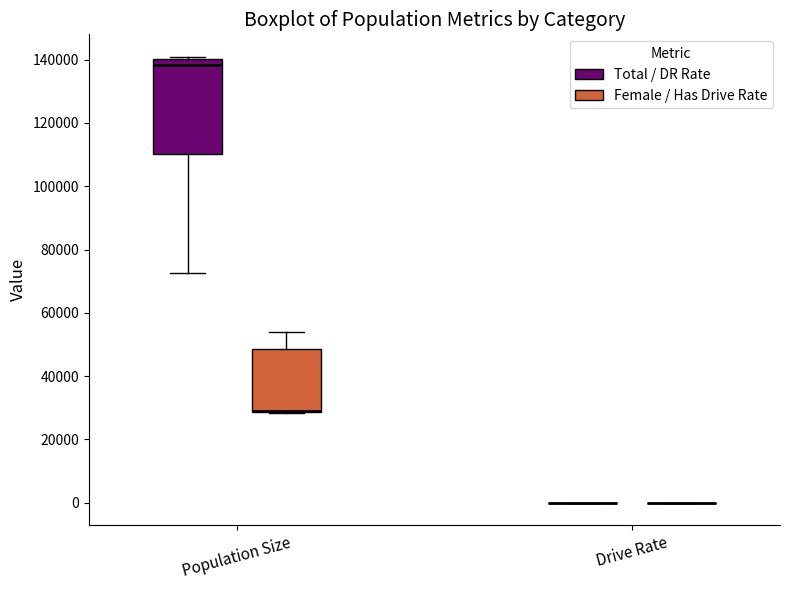

Reading left to right, transcribe this box plot: for each box, give where its median line is, the range the box spans, and where its two whiskers end, as read against the y-axis. The values are not printed on the chart, so give them approximately, as read against the axis.

Population Size (Total / DR Rate): median 138000, box 110000 to 140000, whiskers 72000 to 140000 (just above the box's upper edge)
Population Size (Female / Has Drive Rate): median 28000 (drawn on the box's lower edge), box 28000 to 48000, whiskers 28000 to 54000
Drive Rate (Total / DR Rate): box collapsed to a line at 0, whiskers 0 to 0
Drive Rate (Female / Has Drive Rate): box collapsed to a line at 0, whiskers 0 to 0